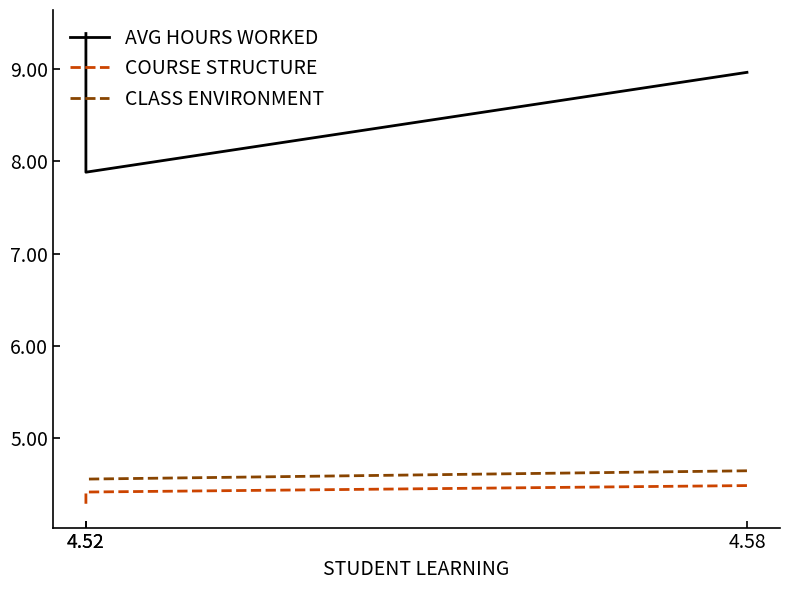

True or false: AVG HOURS WORKED has a value of 9.4 at 4.52.

True